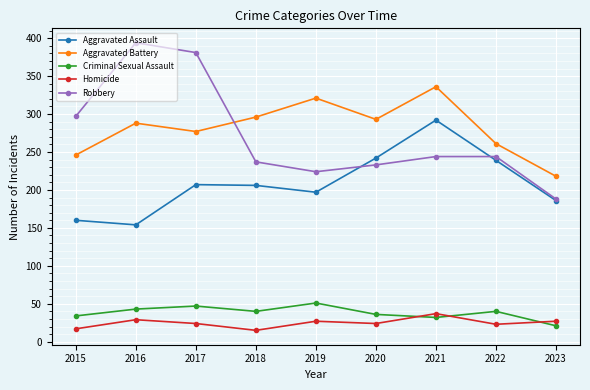

True or false: Homicide and Aggravated Battery intersect in this chart.

False